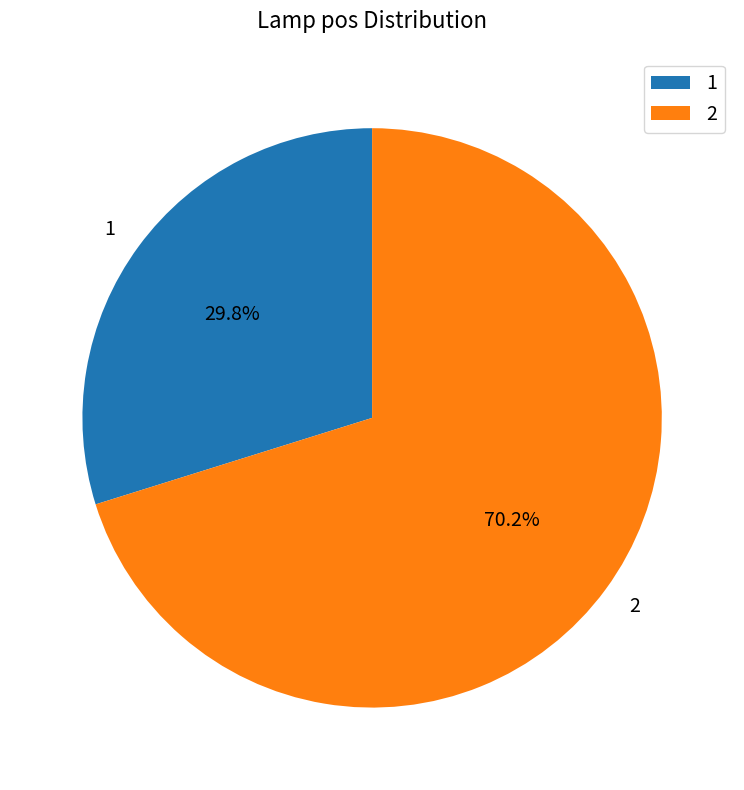

Does 2 account for over 50% of the chart?

Yes